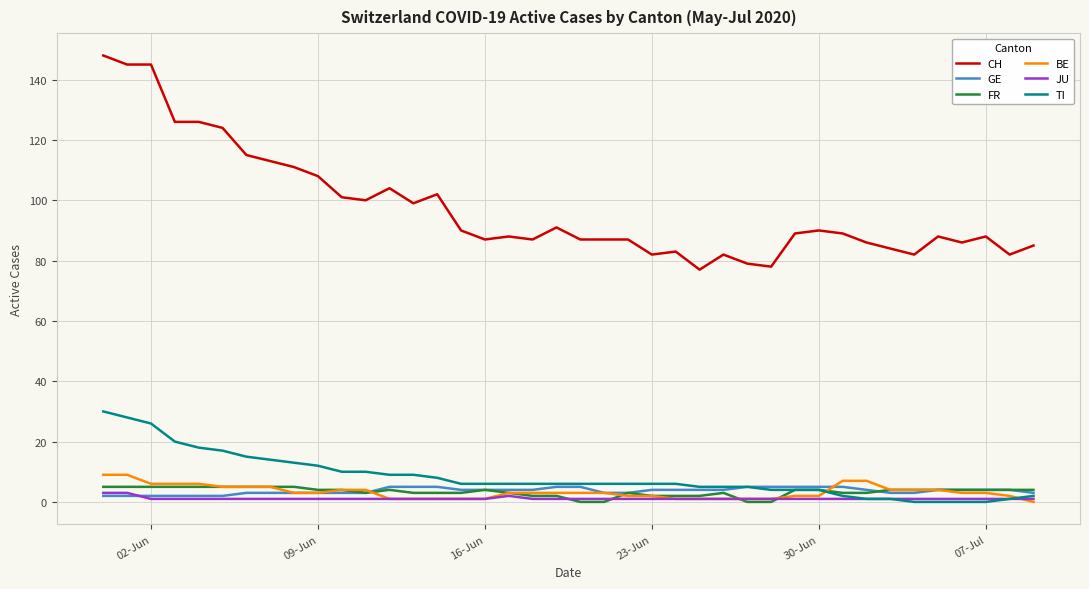

Which series has the largest total across all categories?

CH